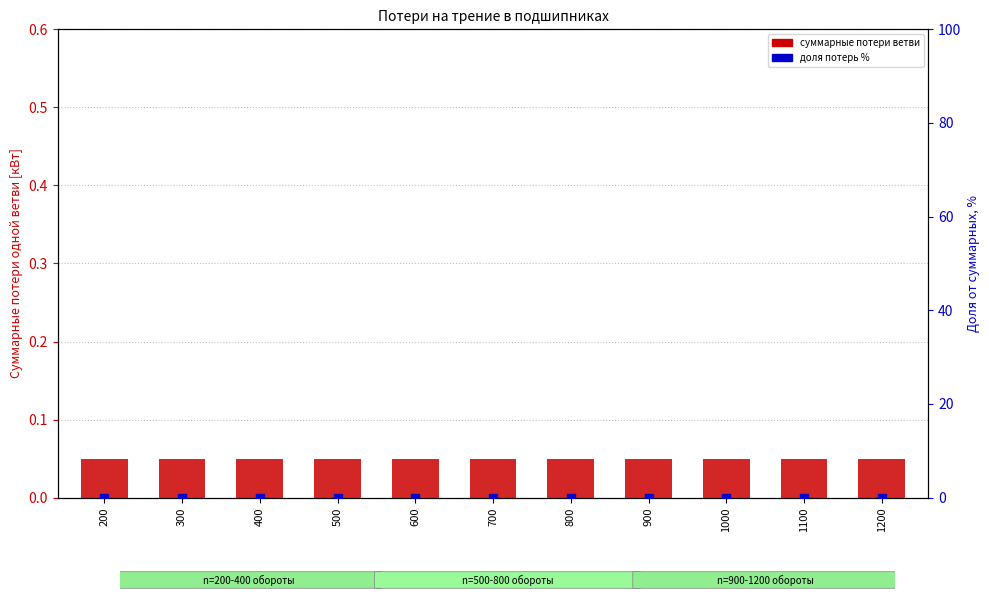

What is the total value across all series at 1000?

0.1